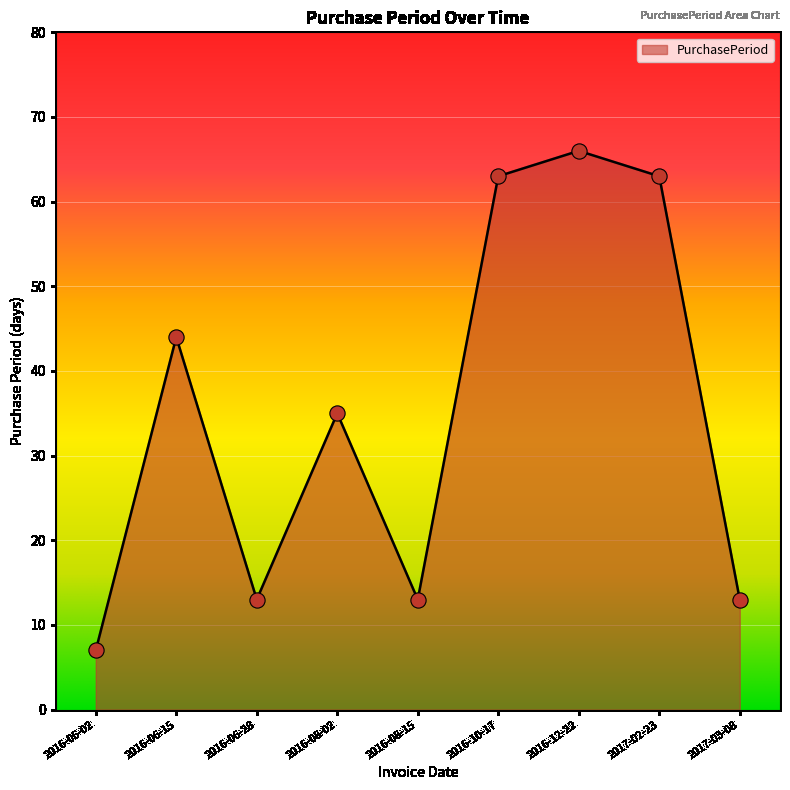

Approximately how many times larger is the value at 2016-08-15 compared to 2016-08-02?

0.4